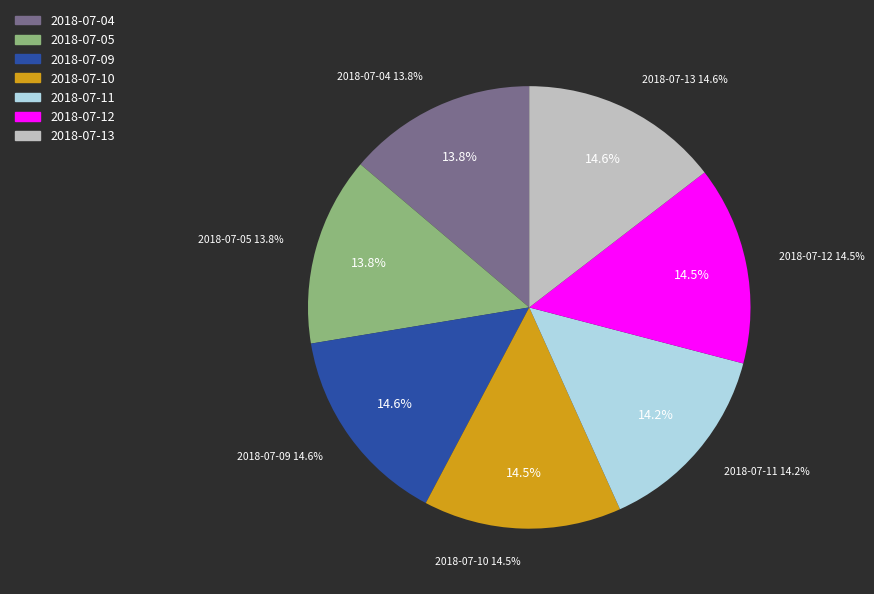

Which has a higher value, 2018-07-13 or 2018-07-09?

2018-07-09